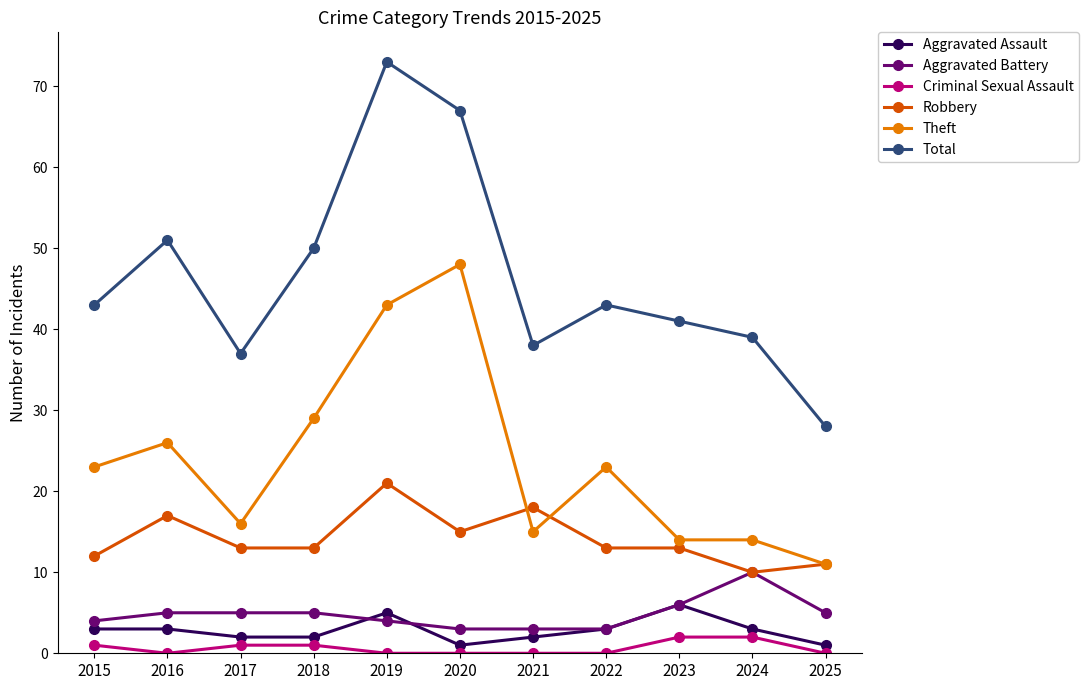

The Total series shows 41 at 2025. True or false?

False